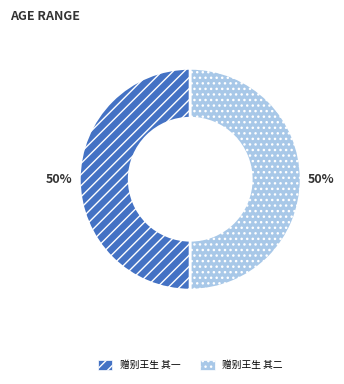

Is it true that 赠别王生 其一 is 44% of the pie?

False